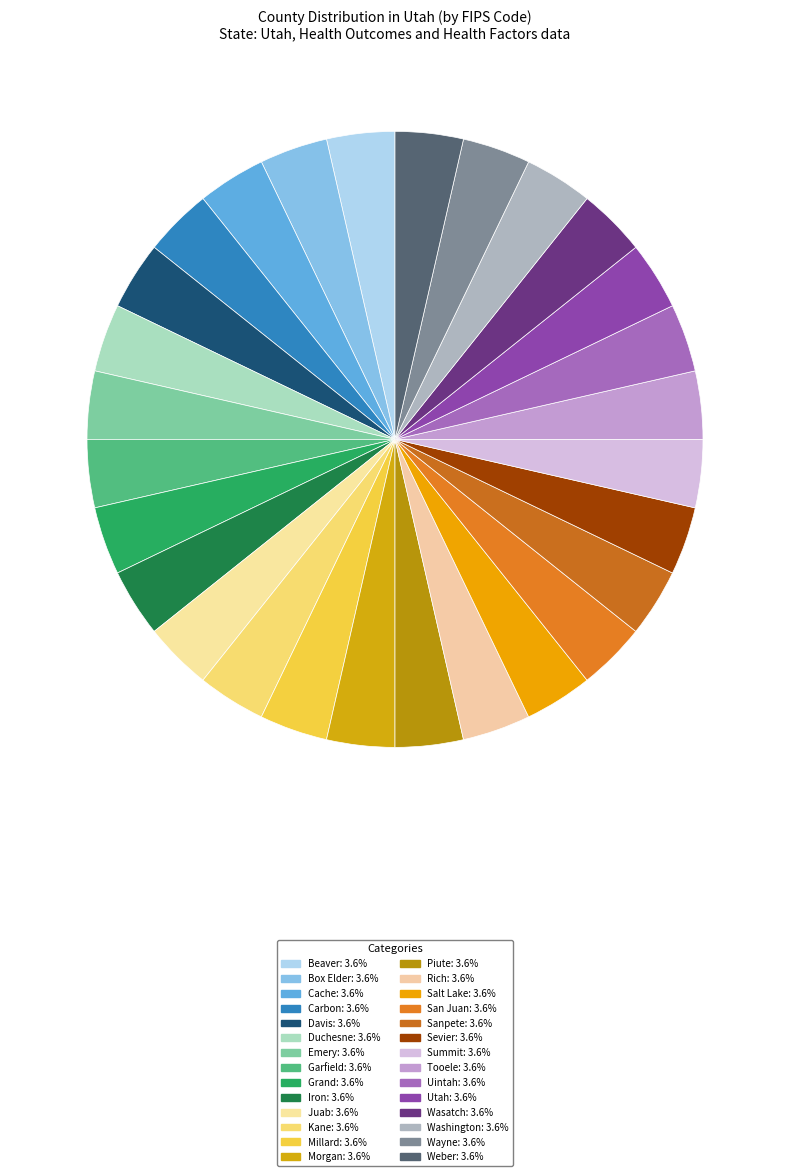

How many segments does this pie chart have?

28